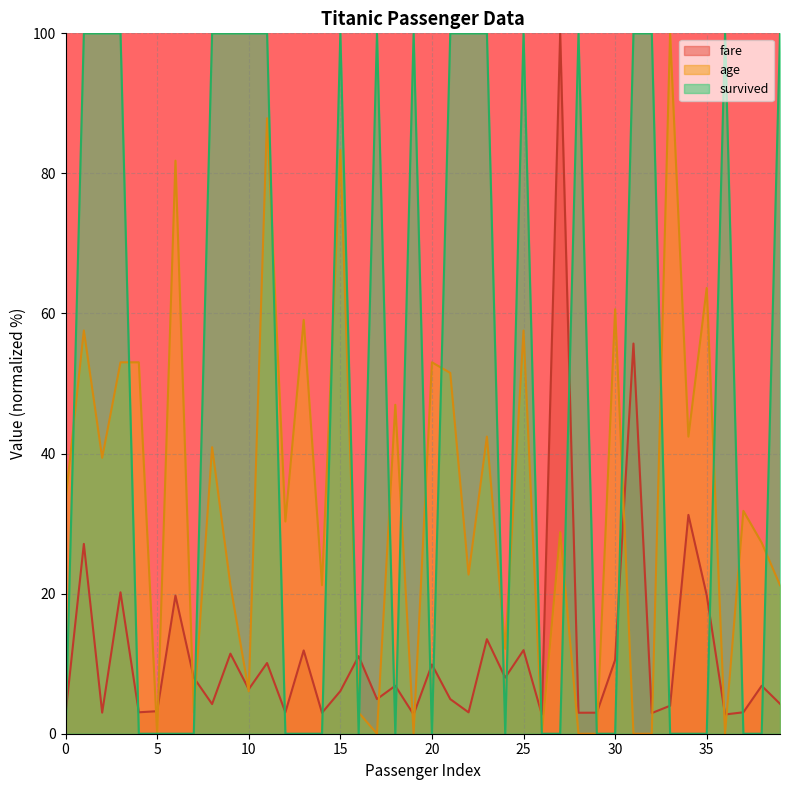

At which category does fare reach its first local peak?

1